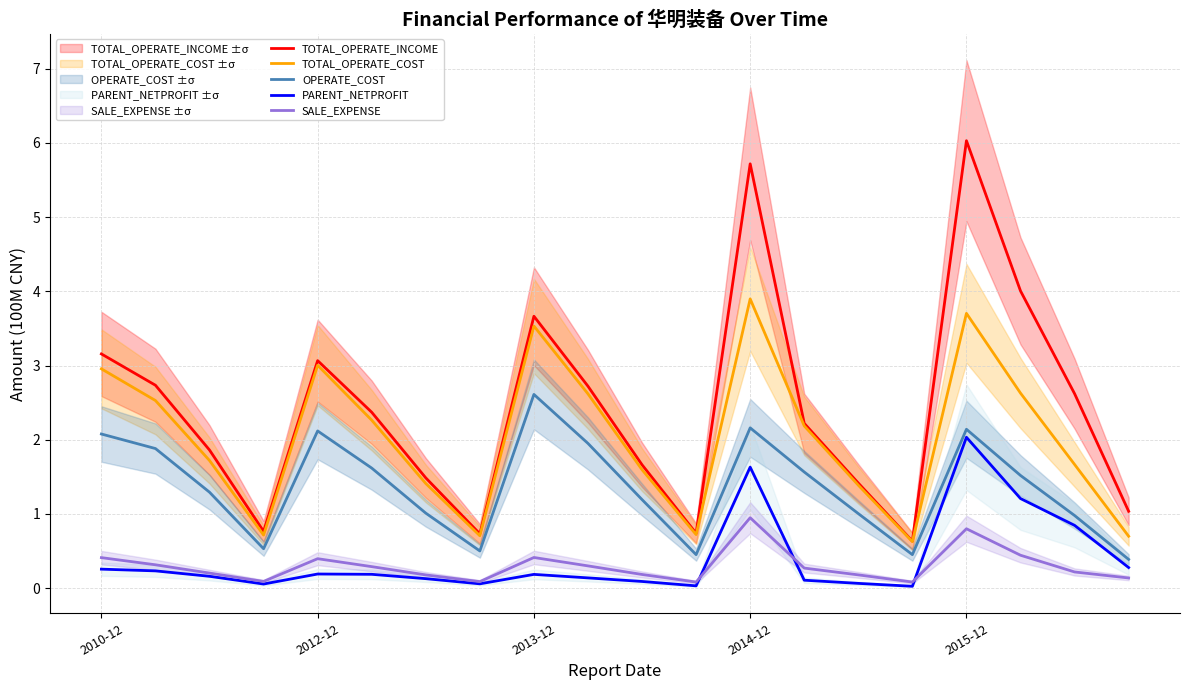

True or false: TOTAL_OPERATE_COST and TOTAL_OPERATE_INCOME intersect in this chart.

False